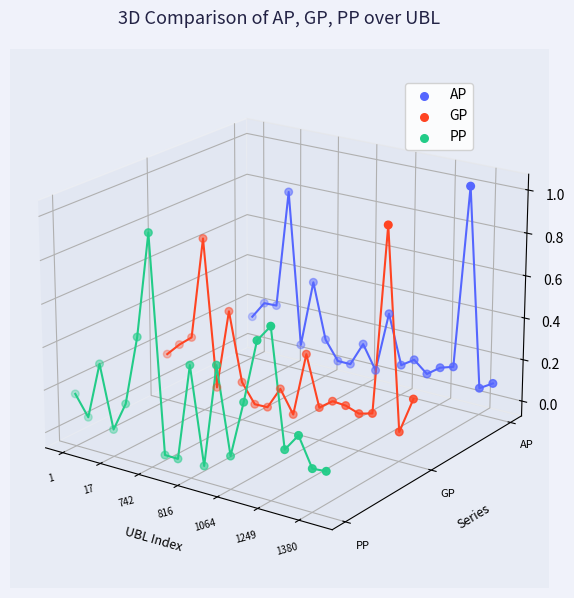

Is the value of PP at 11 greater than the value of GP at 9?

Yes